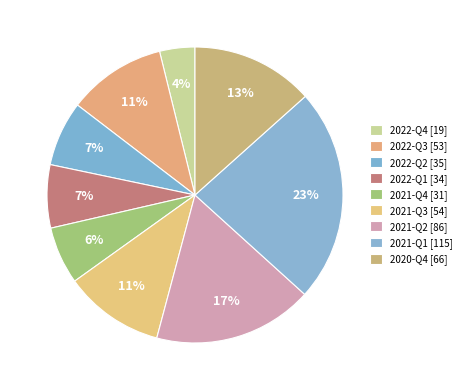

What percentage is the 2022-Q4 slice, to the nearest percent?

4%